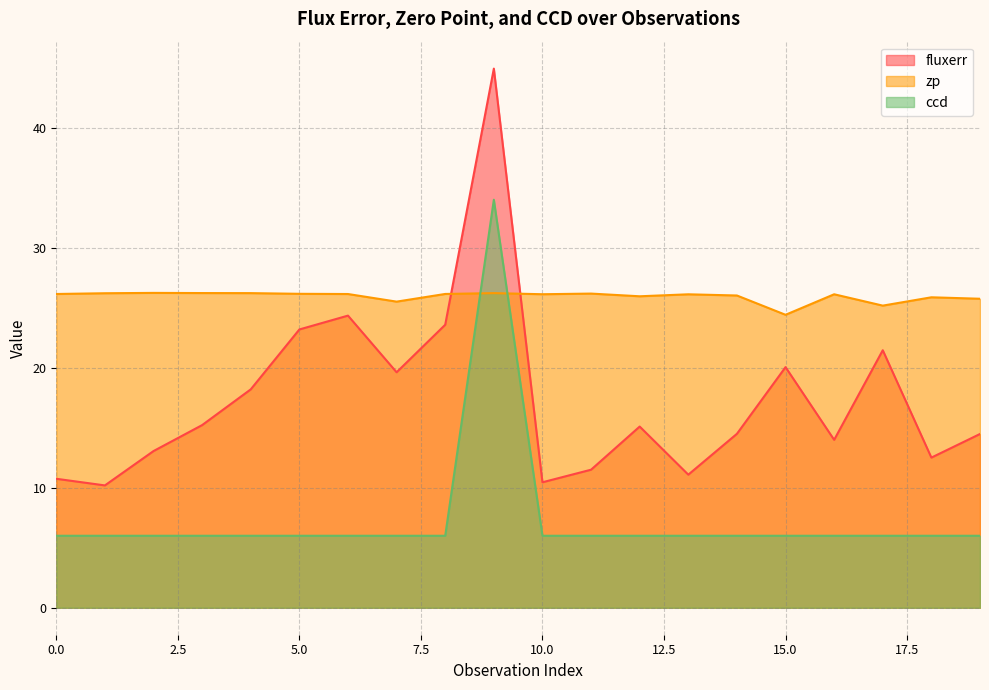

What is the spread (max minus min) of values at 0.0?

20.1